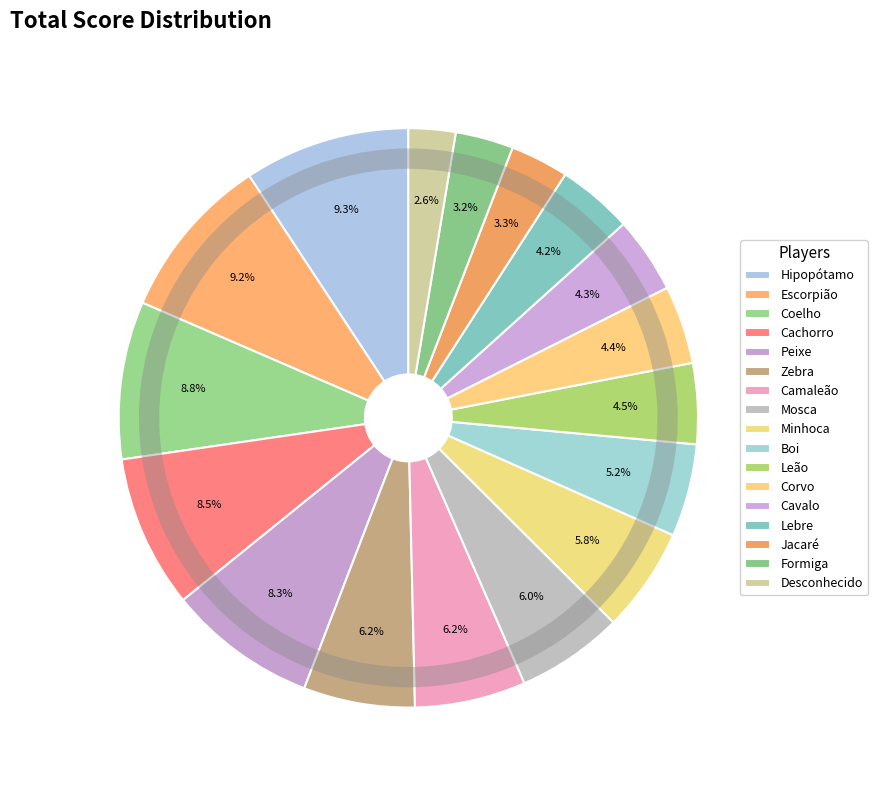

How many segments does this pie chart have?

17